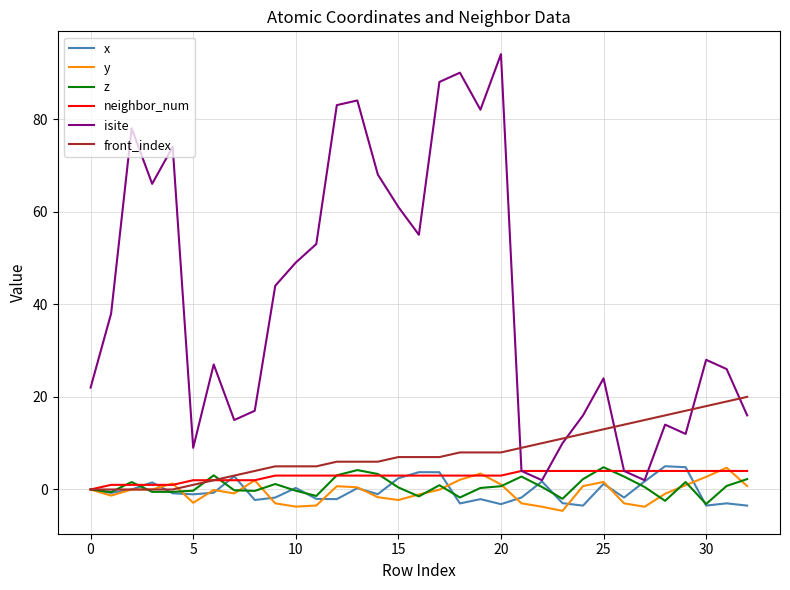

What is the average value of the isite series?

41.1